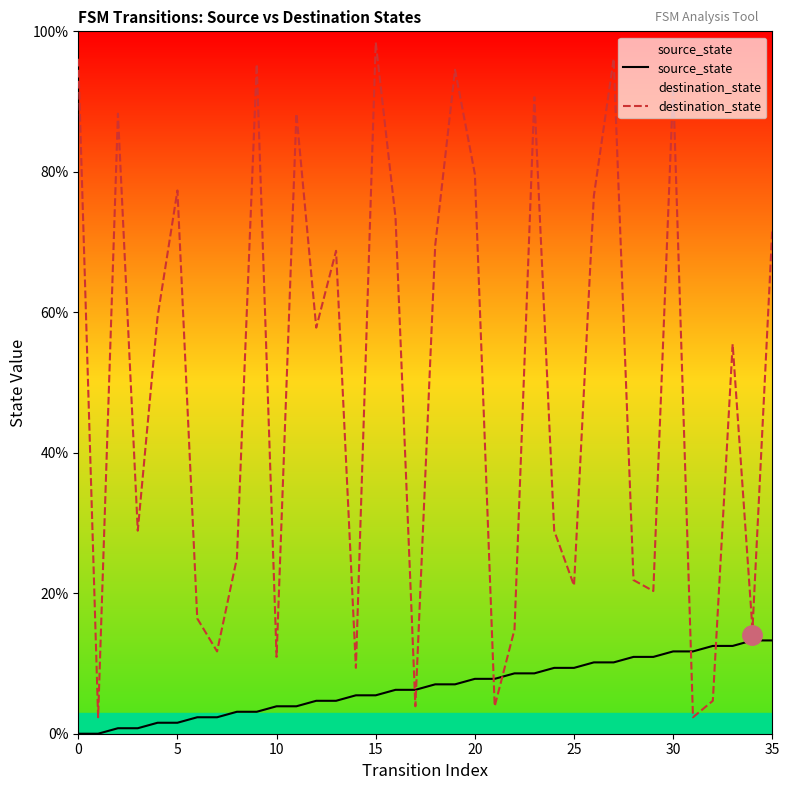

What is the sum of all destination_state values?

1771.1